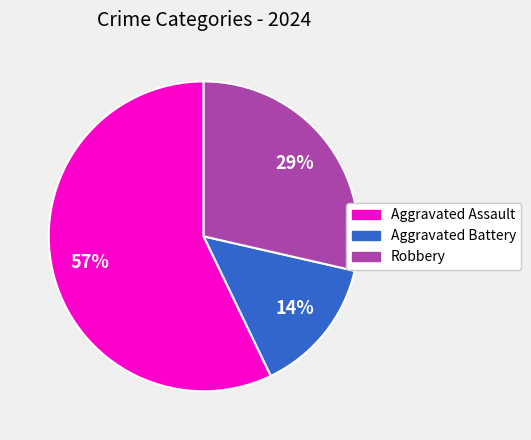

Rank the categories by value from lowest to highest.

Aggravated Battery, Robbery, Aggravated Assault